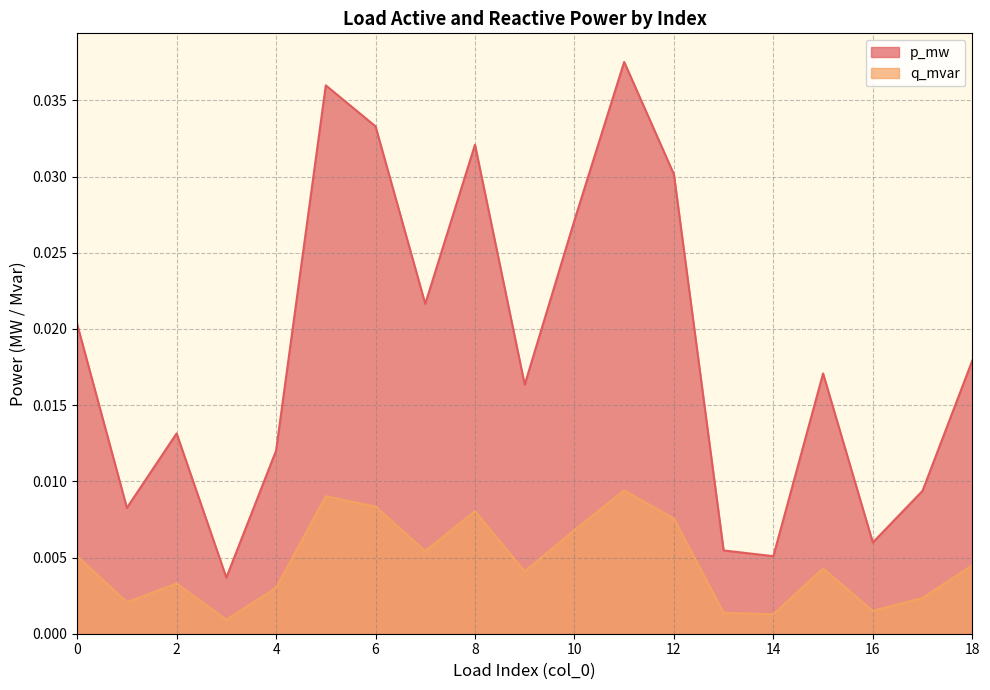

How many lines are shown in the chart?

2